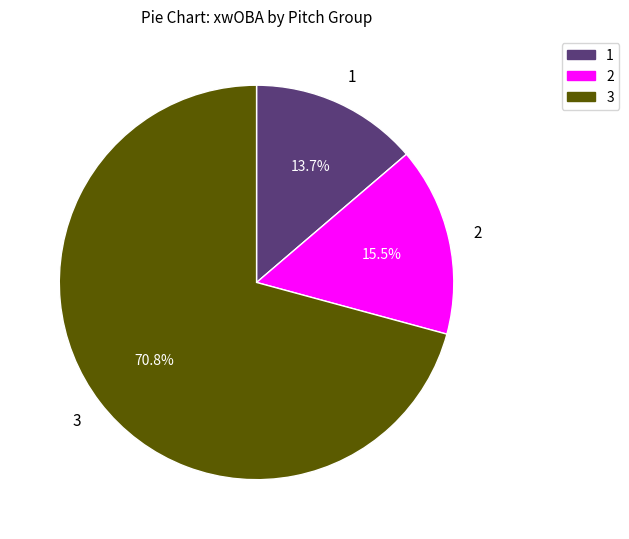

How much of the chart is everything except 2?

84.5%